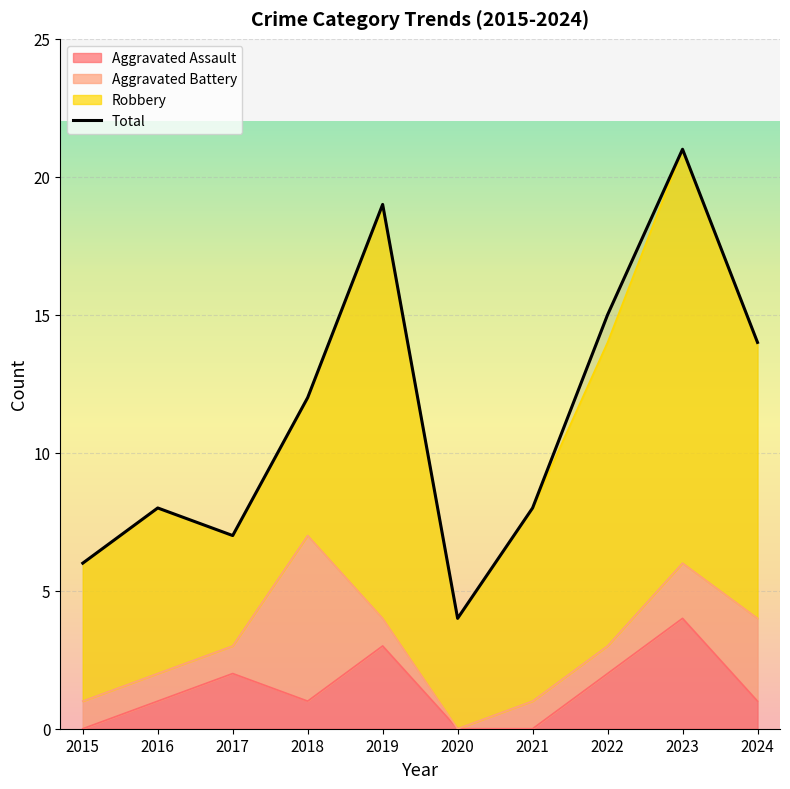

At which label does Aggravated Assault reach its peak?

2023